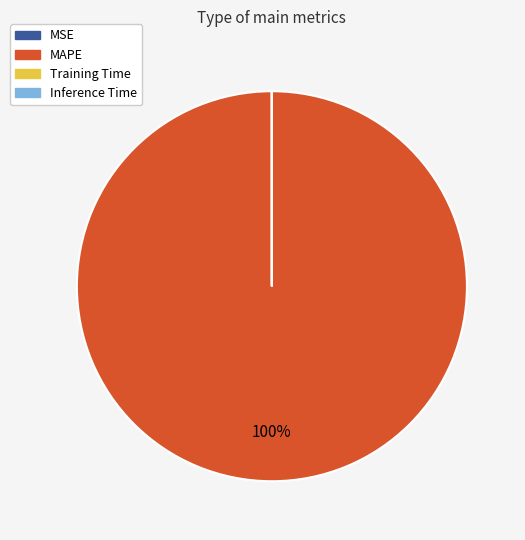

Which category has the biggest portion of the pie?

MAPE